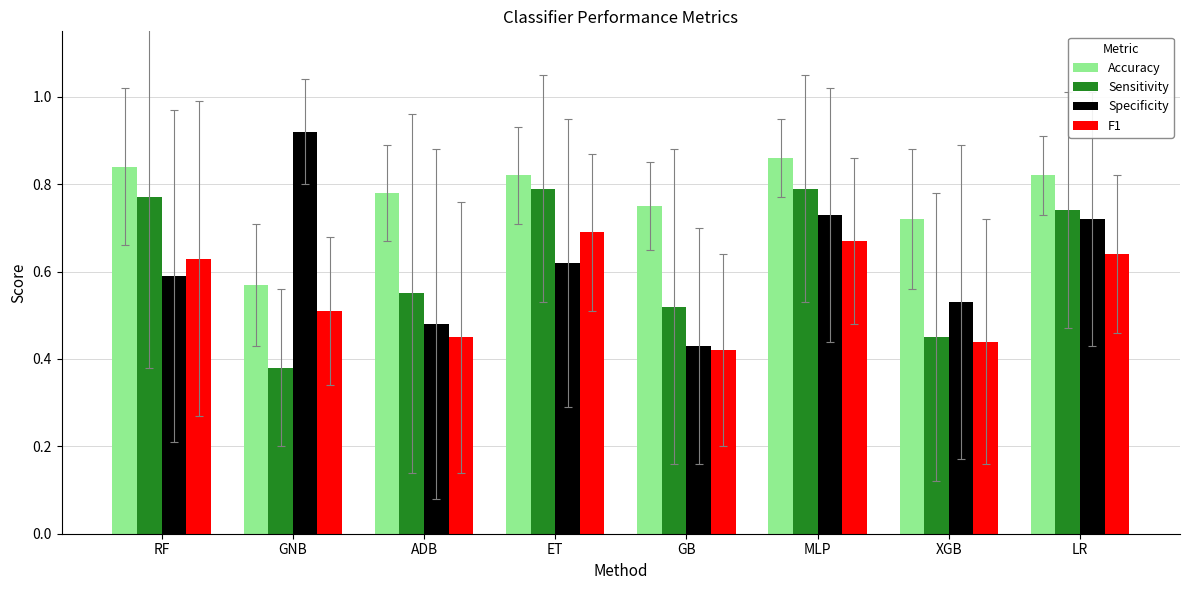

Rank the series by their maximum value, from highest to lowest.

Specificity, Accuracy, Sensitivity, F1